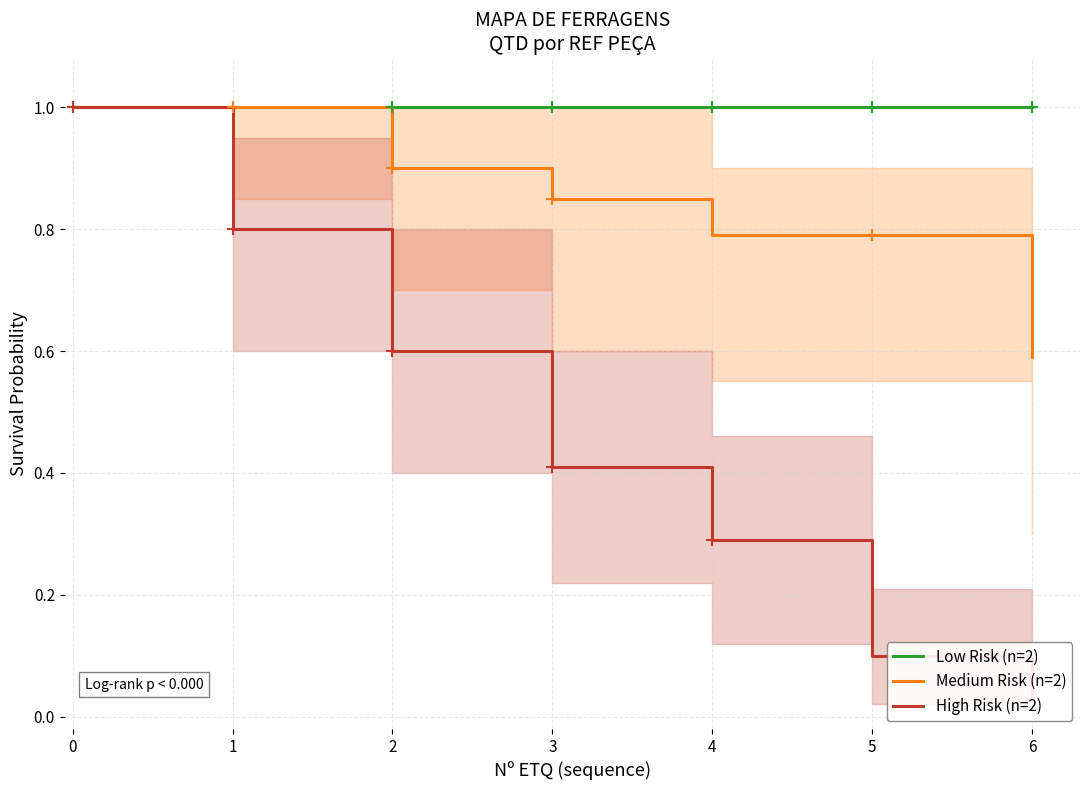

How many lines are shown in the chart?

3